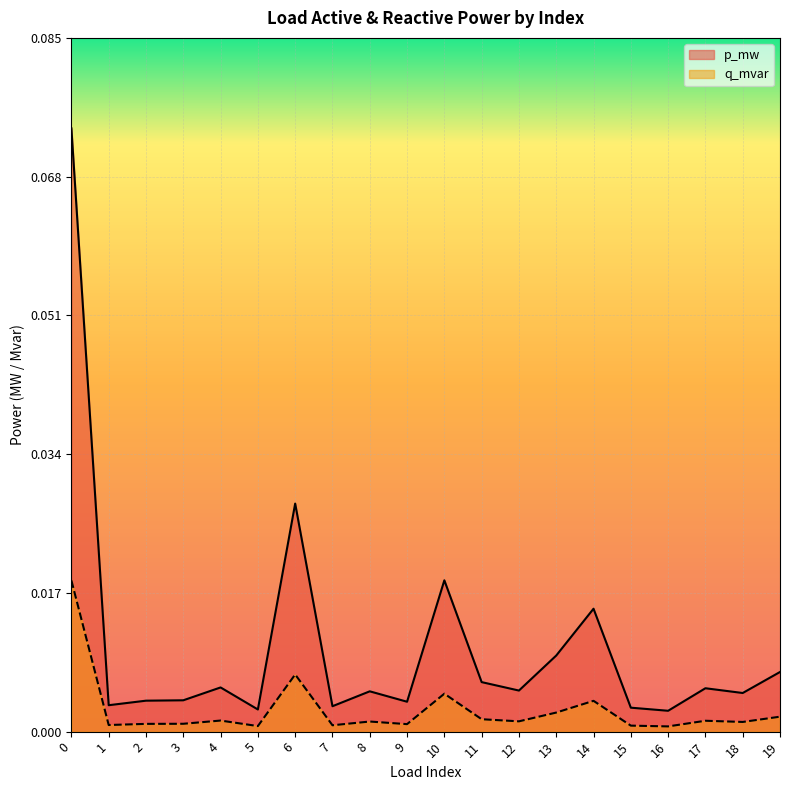

Does the chart display data point markers on the line(s)?

No